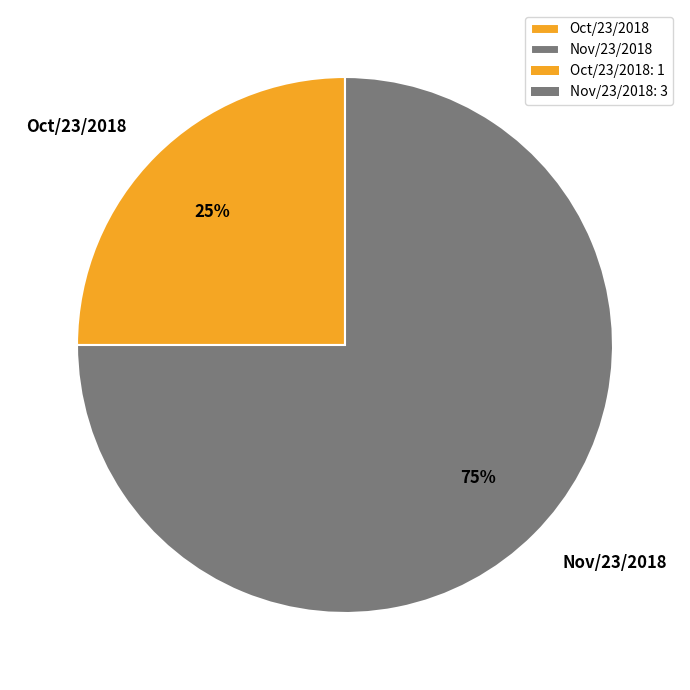

Is there any slice that represents more than half of the pie?

Yes